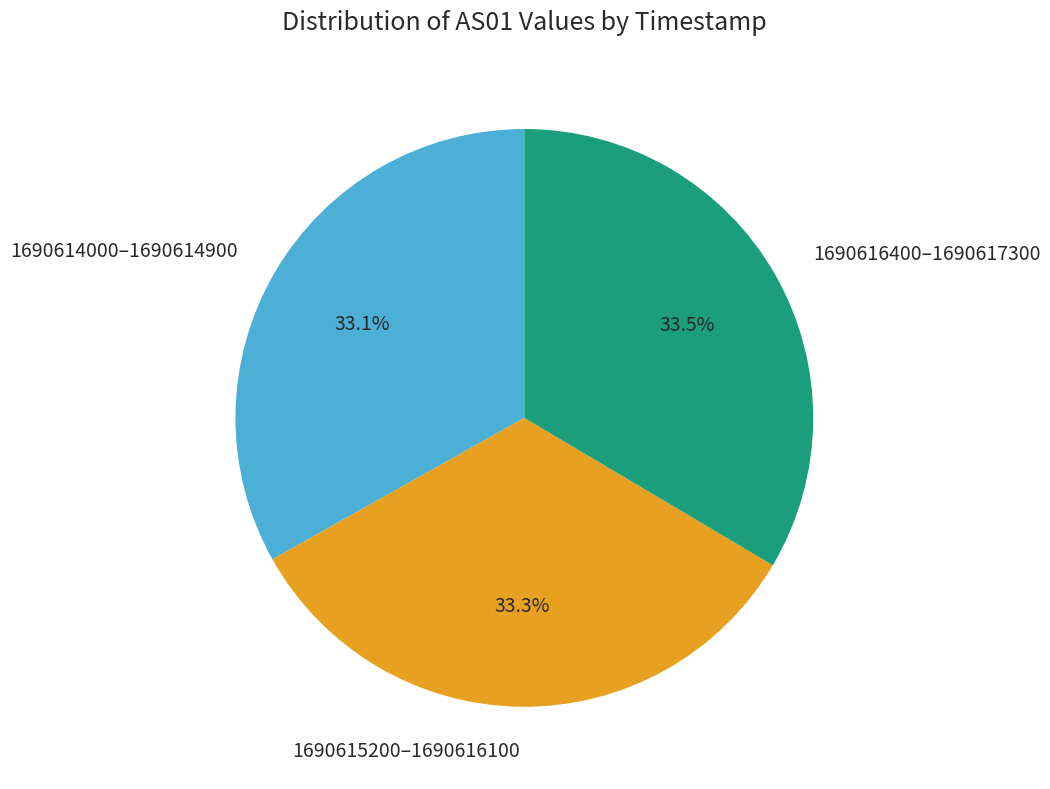

What is the total percentage of 1690614000–1690614900 and 1690615200–1690616100?

66.5%